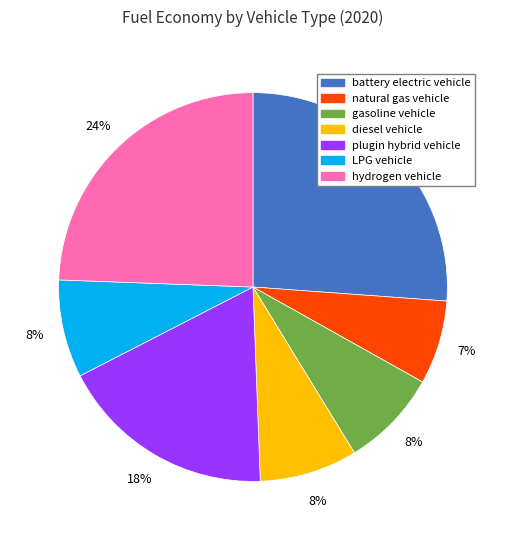

Count the number of slices in the pie.

7